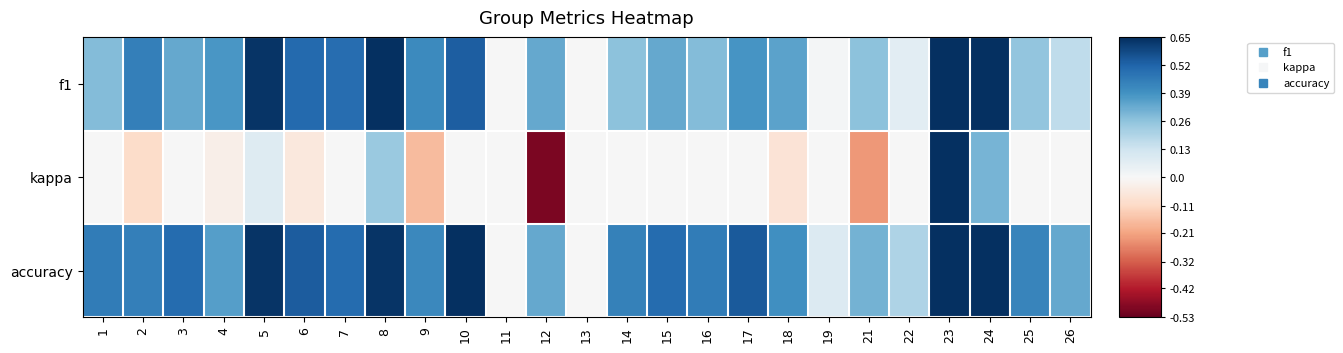

Reading right to left, list all the values displayed in this chart.

f1: 26=0.2	25=0.3	24=0.7	23=0.8	22=0.1	21=0.3	19=0.0	18=0.3	17=0.4	16=0.3	15=0.3	14=0.3	13=0.0	12=0.3	11=0.0	10=0.5	9=0.4	8=0.7	7=0.5	6=0.5	5=0.6	4=0.4	3=0.3	2=0.4	1=0.3
kappa: 26=0.0	25=0.0	24=0.3	23=0.7	22=0.0	21=-0.2	19=0.0	18=-0.1	17=0.0	16=0.0	15=0.0	14=0.0	13=0.0	12=-0.5	11=0.0	10=0.0	9=-0.2	8=0.2	7=0.0	6=-0.1	5=0.1	4=-0.0	3=0.0	2=-0.1	1=0.0
accuracy: 26=0.3	25=0.4	24=0.7	23=0.8	22=0.2	21=0.3	19=0.1	18=0.4	17=0.5	16=0.5	15=0.5	14=0.4	13=0.0	12=0.3	11=0.0	10=0.7	9=0.4	8=0.6	7=0.5	6=0.5	5=0.6	4=0.4	3=0.5	2=0.4	1=0.5